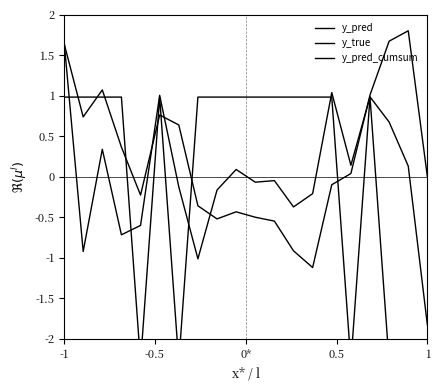

Where is the first local maximum for y_pred?

0*